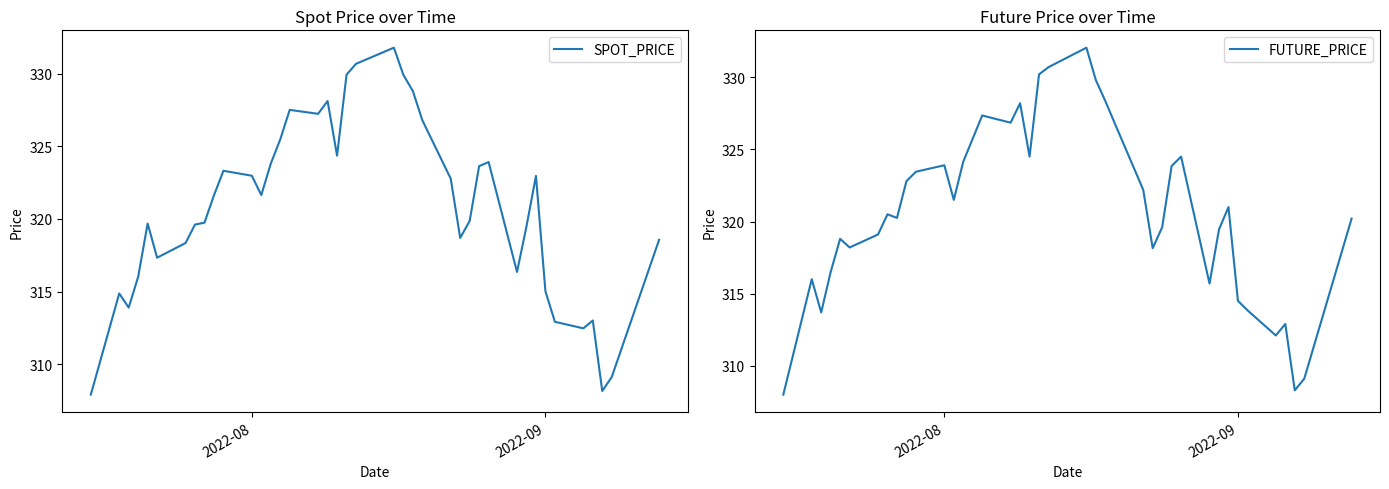

How many interior local valleys does the SPOT_PRICE series have?

9